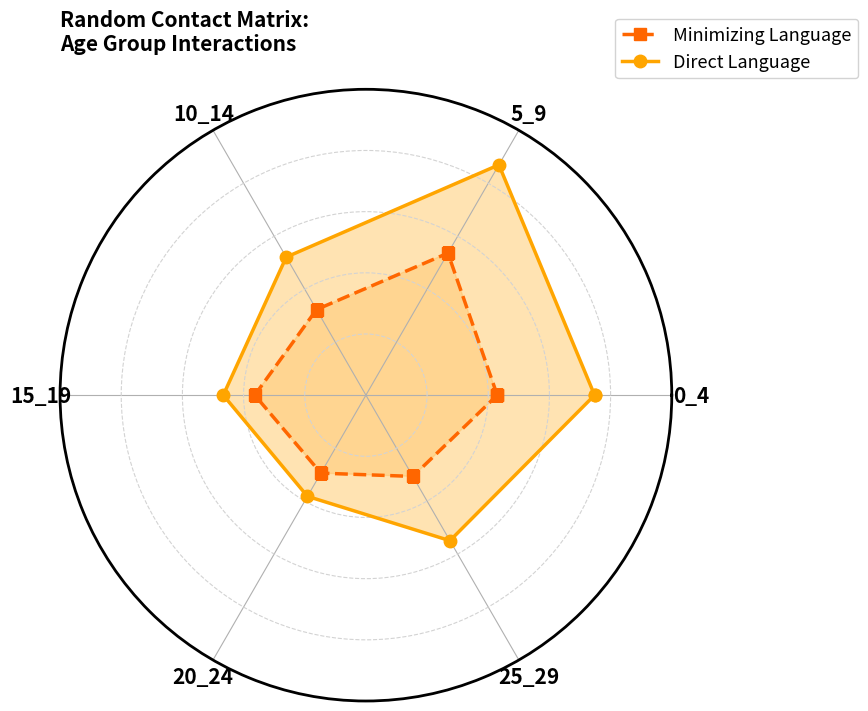

The value of Minimizing Language at 0_4 is 0.4. True or false?

True